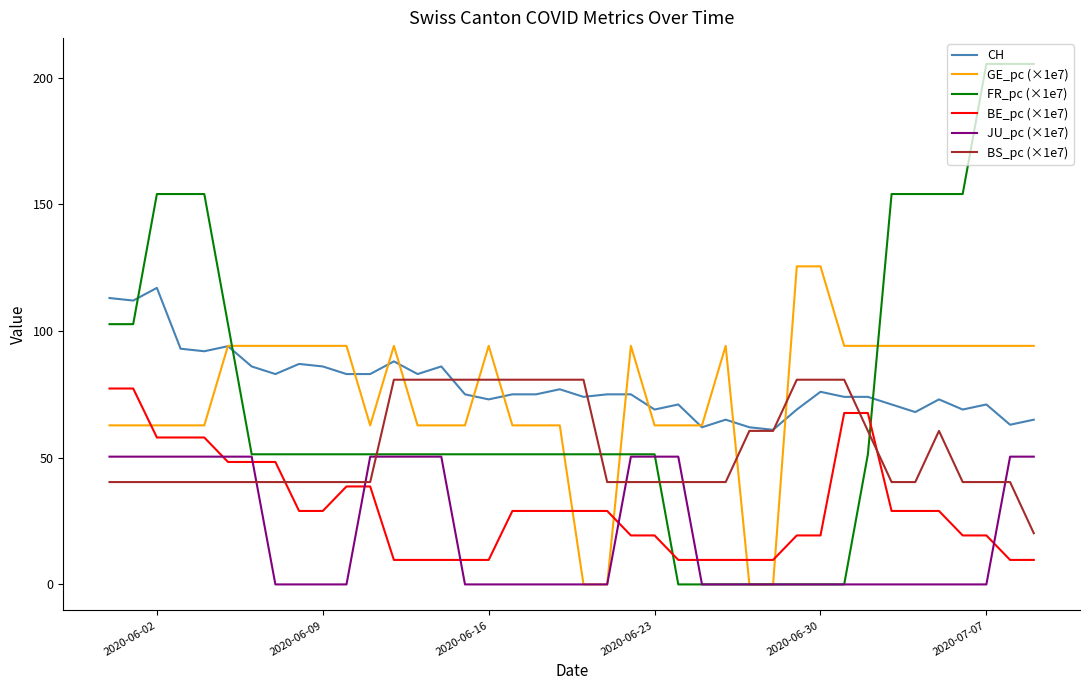

Which series has the widest spread of values?

FR_pc (×1e7)